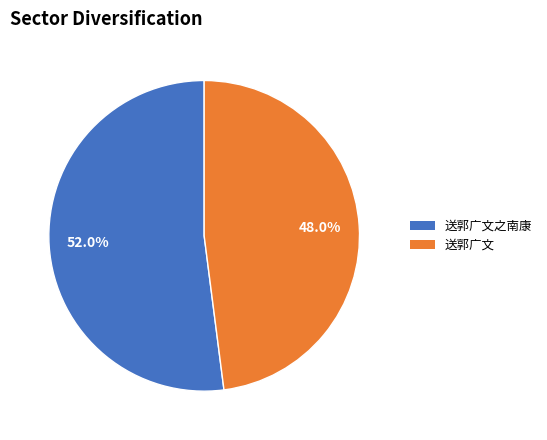

To the nearest percent, what is the difference between the largest and smallest slice percentages?

4%